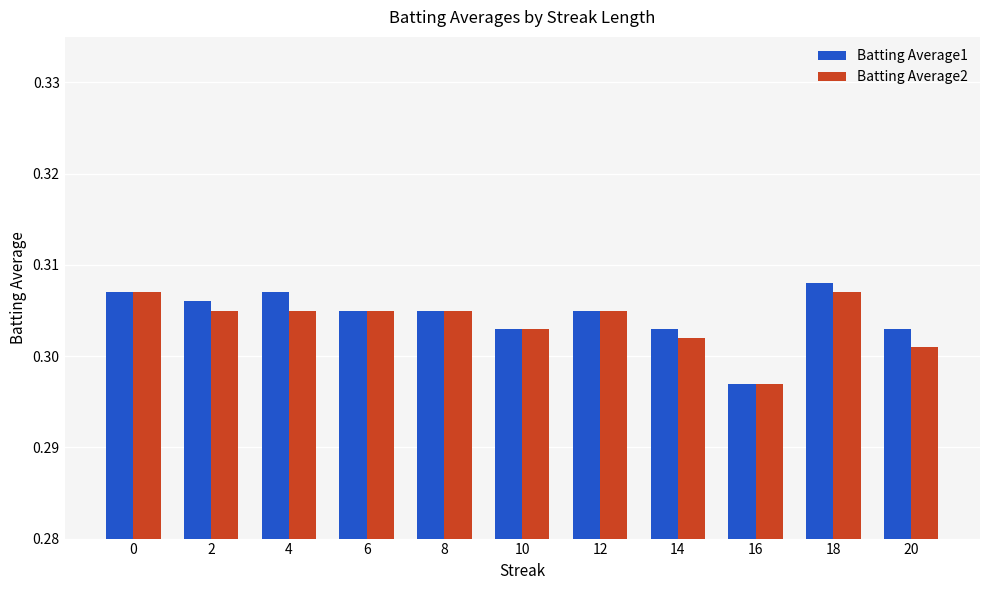

The Batting Average1 series shows 0.2 at 10. True or false?

False